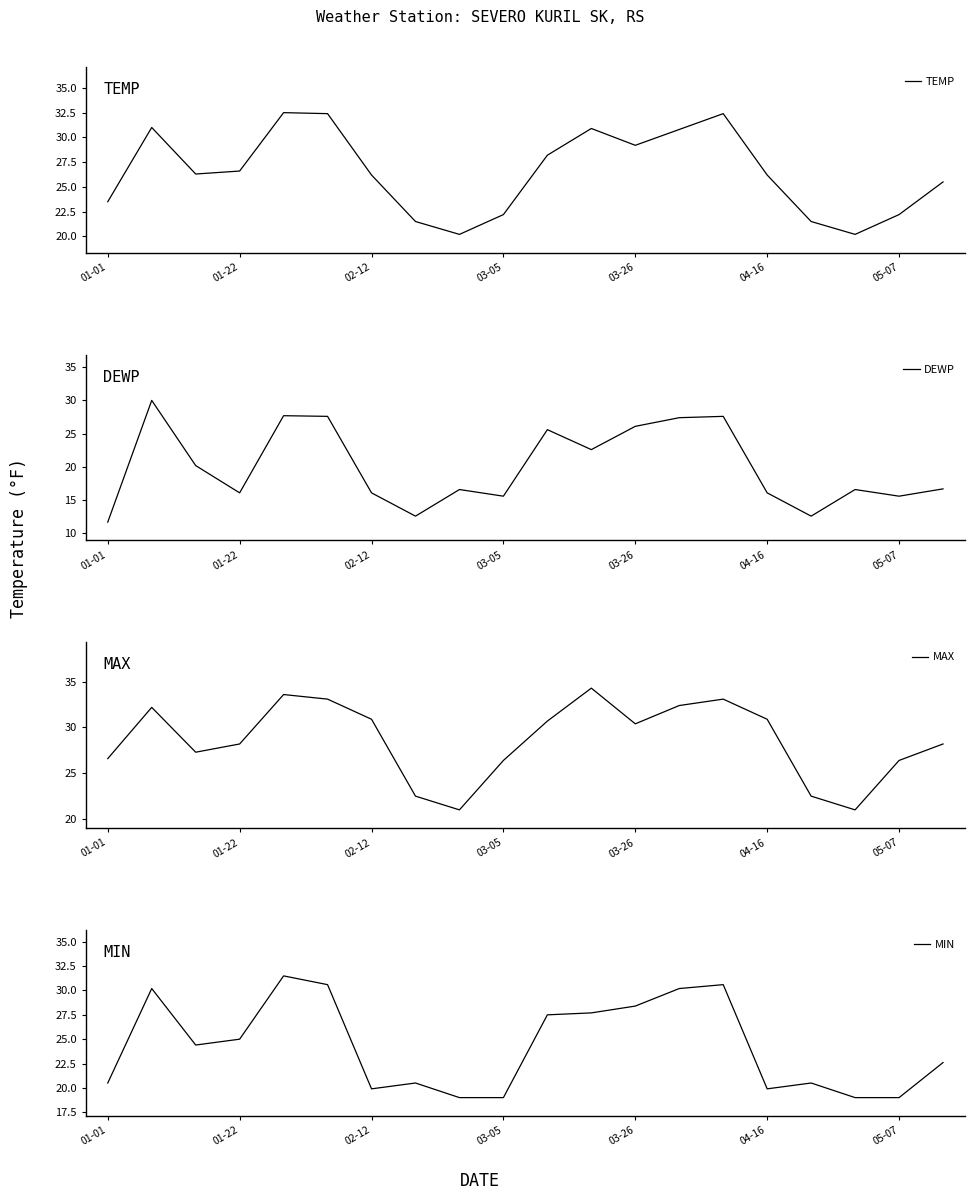

True or false: TEMP has more than 2 interior local peaks.

True